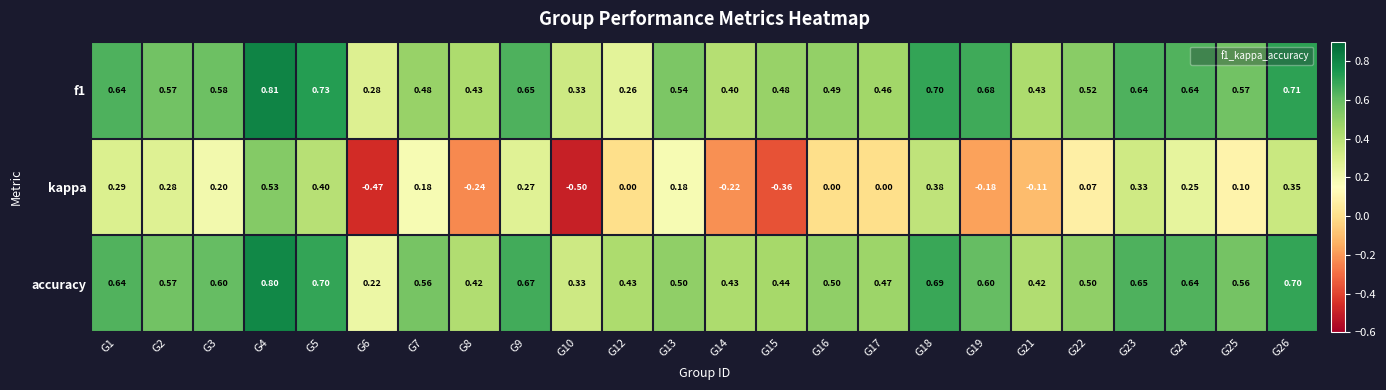

How many data points does each series have?

24